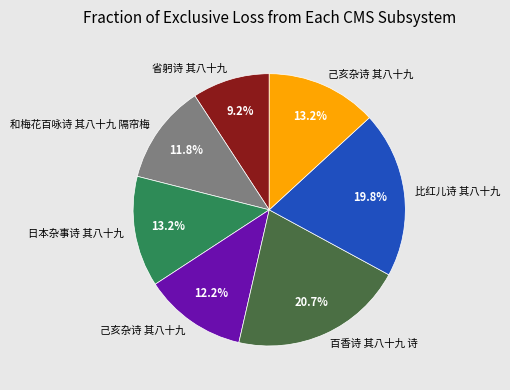

Is there a majority slice in this chart?

No